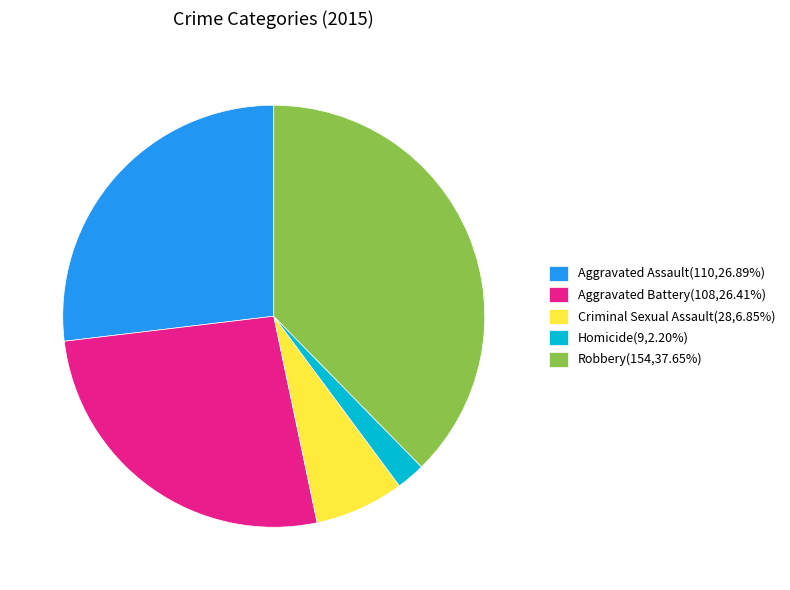

What is the largest slice in the pie chart?

Robbery